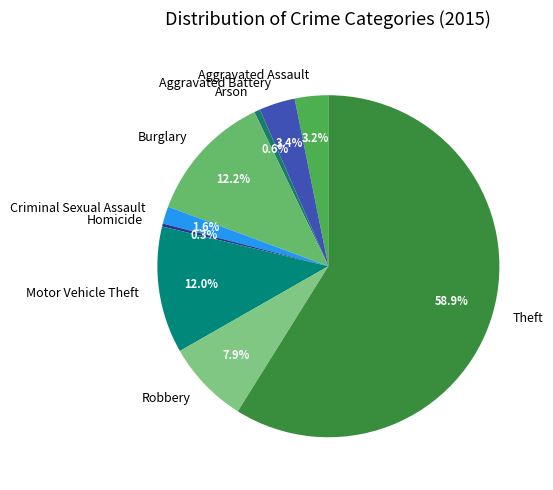

Is it true that Criminal Sexual Assault is 2% of the pie?

True